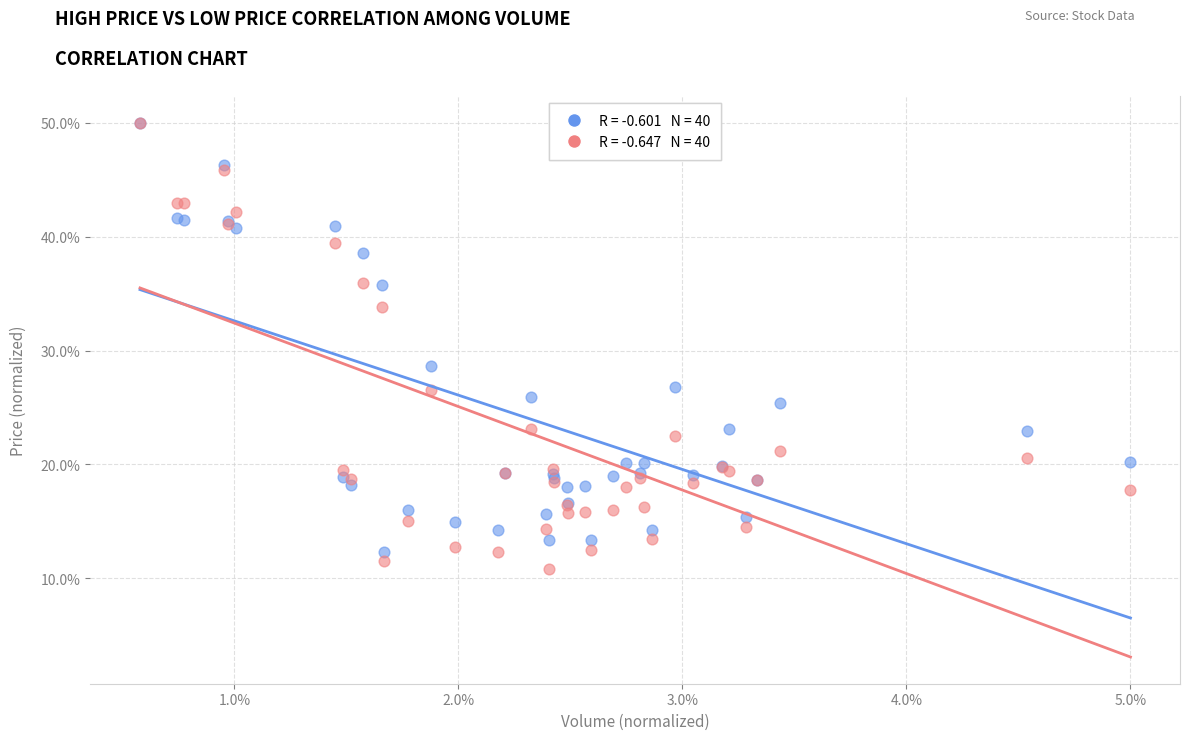

Across all series, what Y value is closest to 30?

28.6